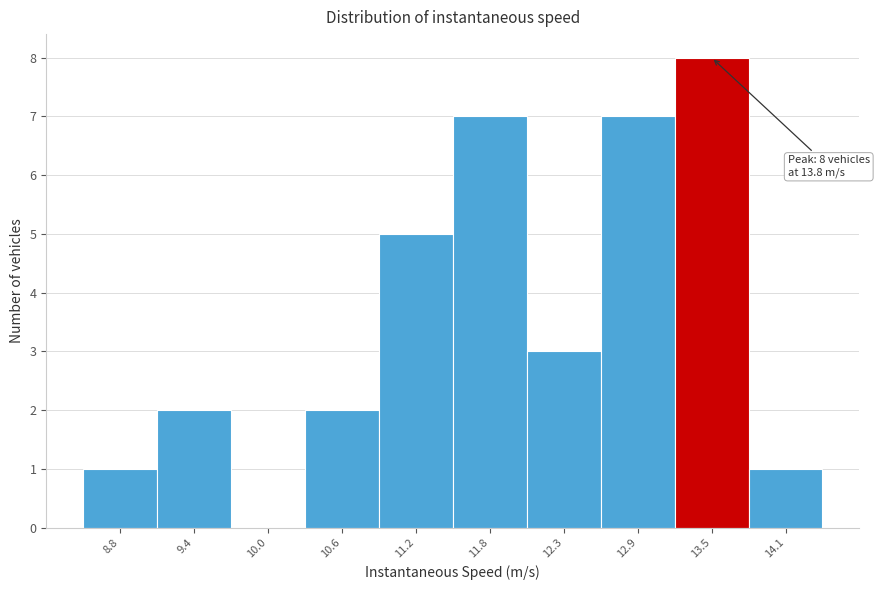

Reading left to right, what are all the values shown in this chart?

8.8=1	9.4=2	10.0=0	10.6=2	11.2=5	11.8=7	12.3=3	12.9=7	13.5=8	14.1=1